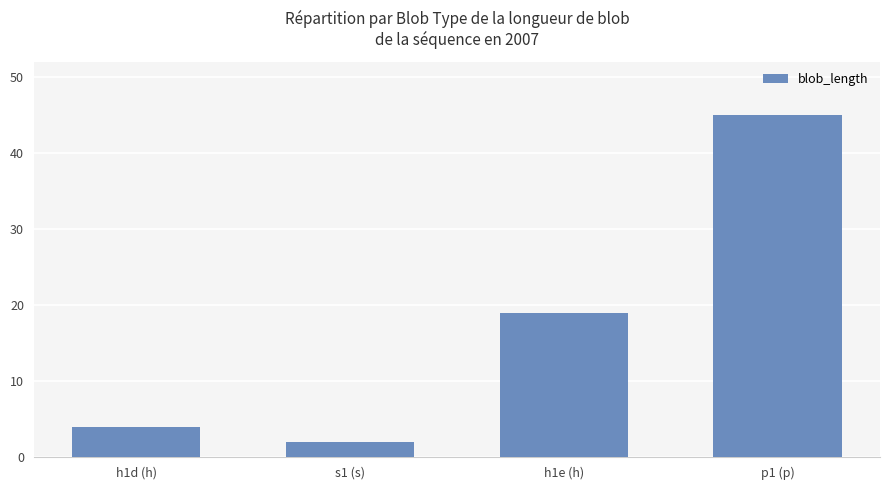

What is the change in value from s1 (s) to p1 (p)?

+43